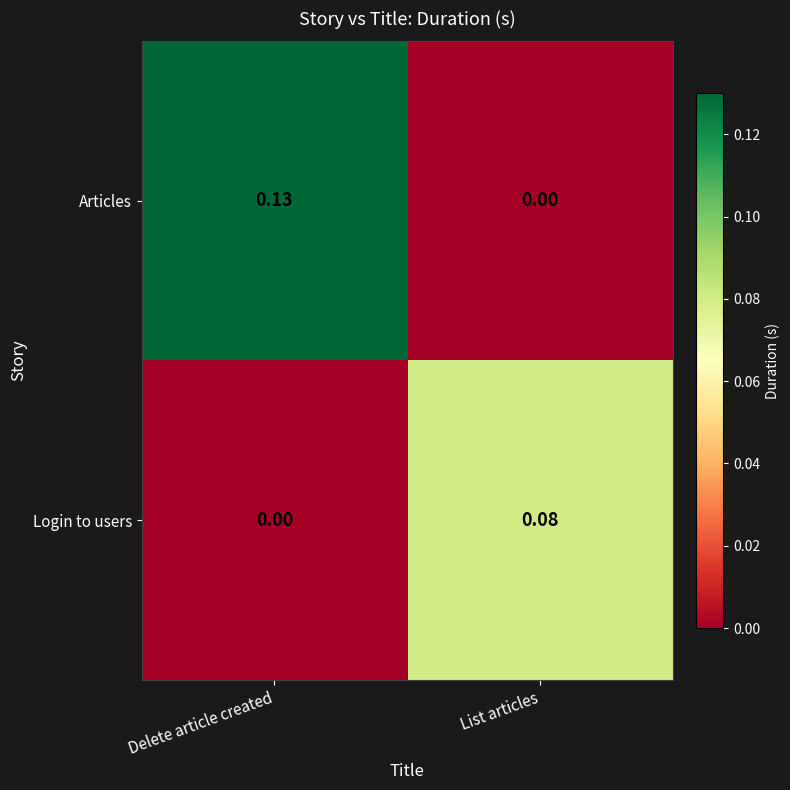

Which series changed the most between Delete article created and List articles?

Articles